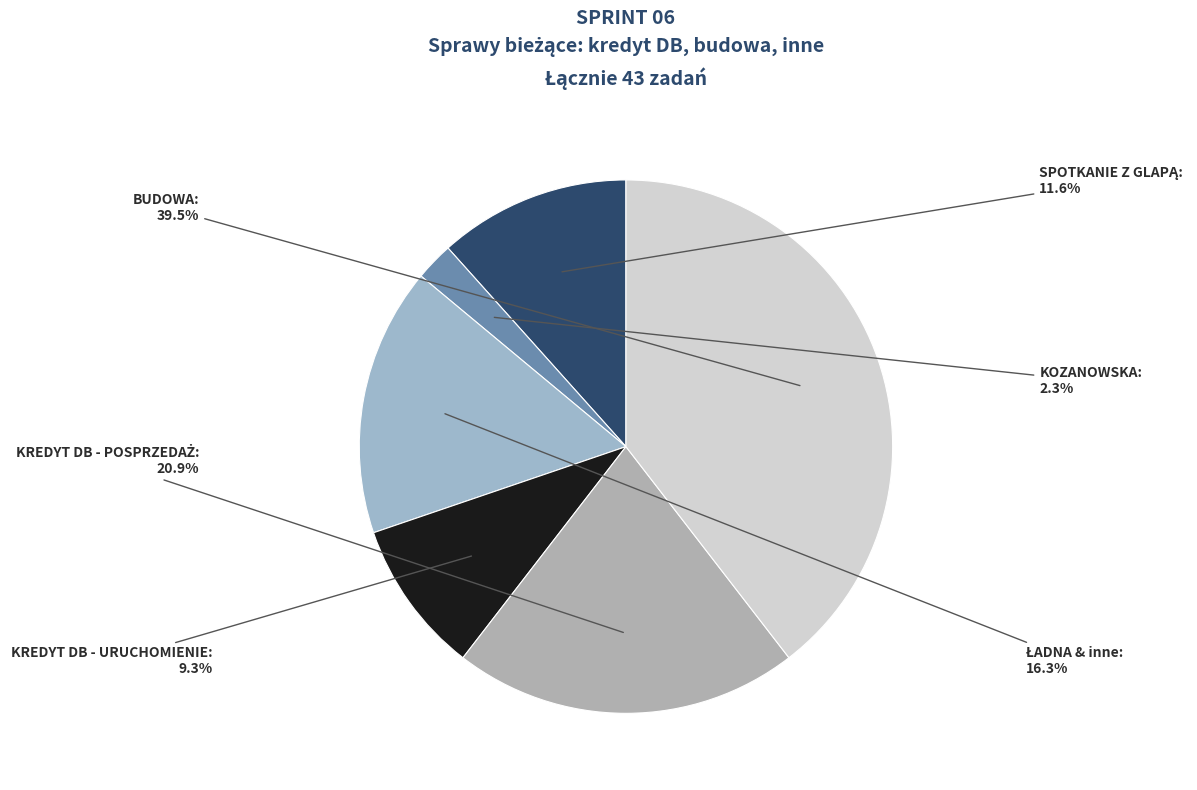

Which category has the biggest portion of the pie?

BUDOWA